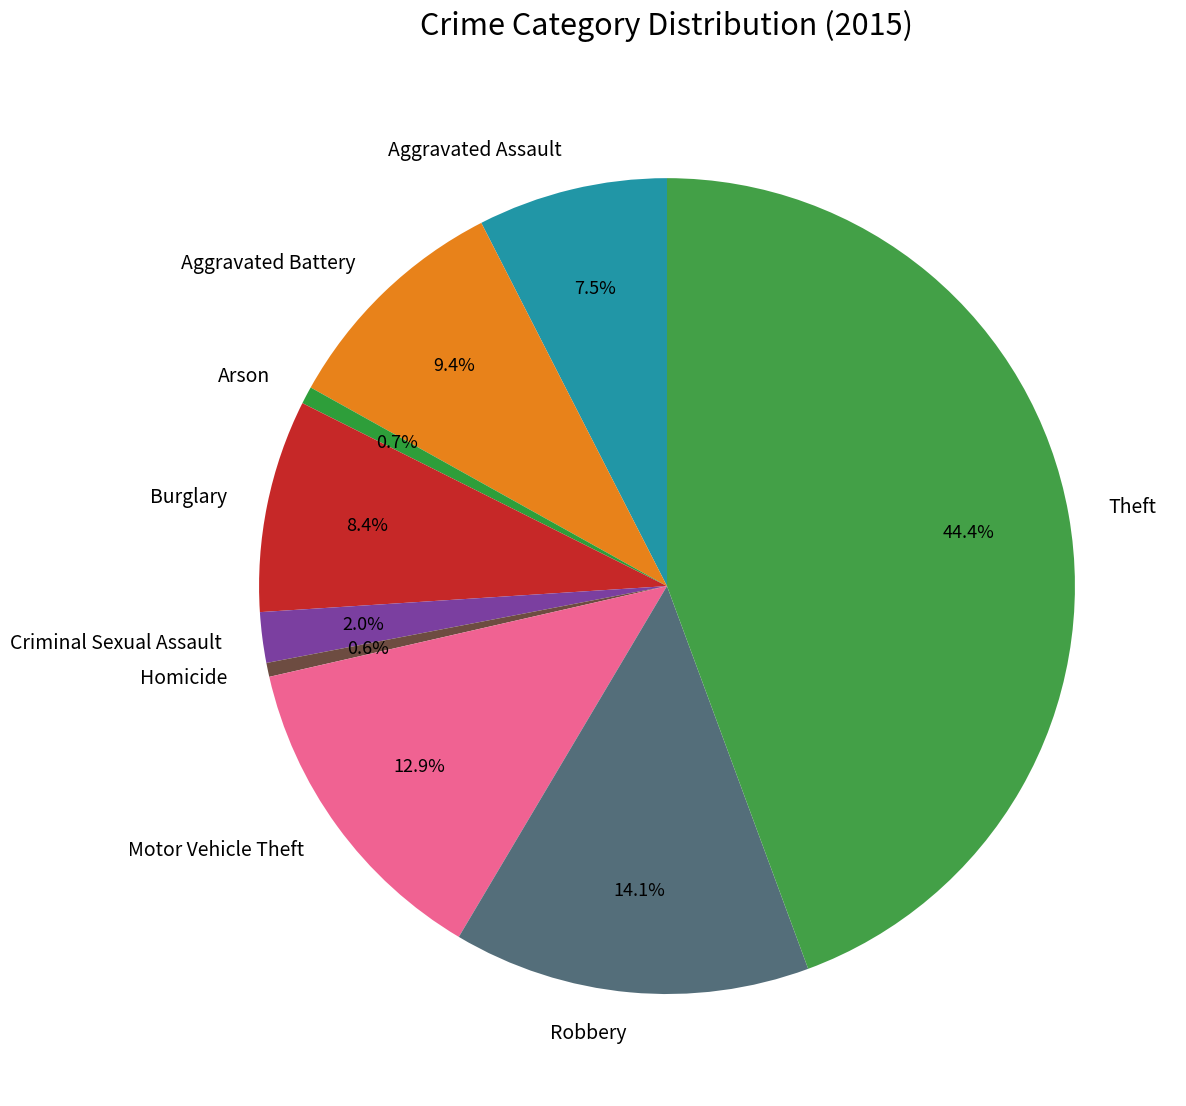

Is there any slice that represents more than half of the pie?

No